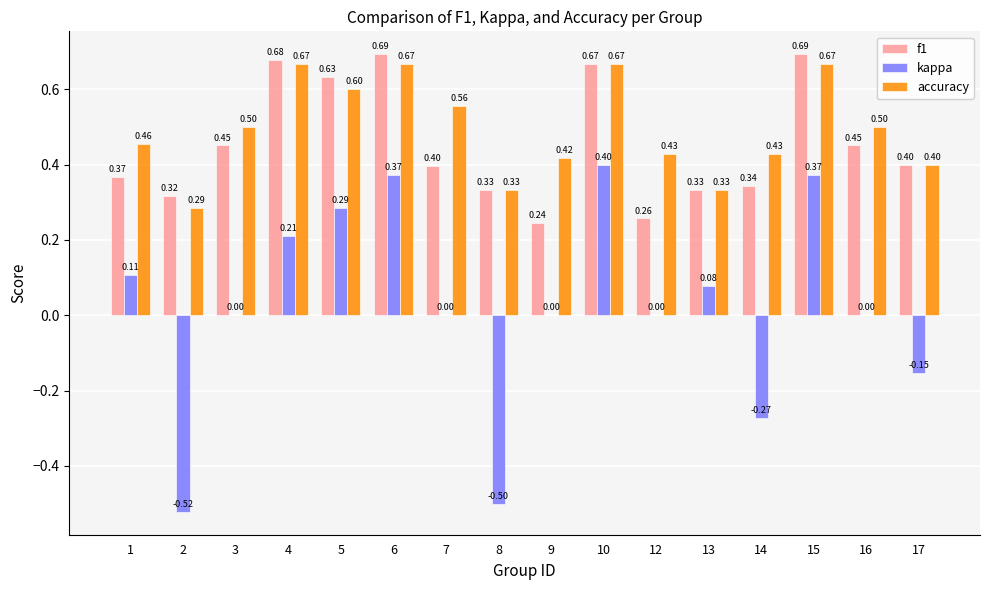

Which series has the largest total across all categories?

accuracy